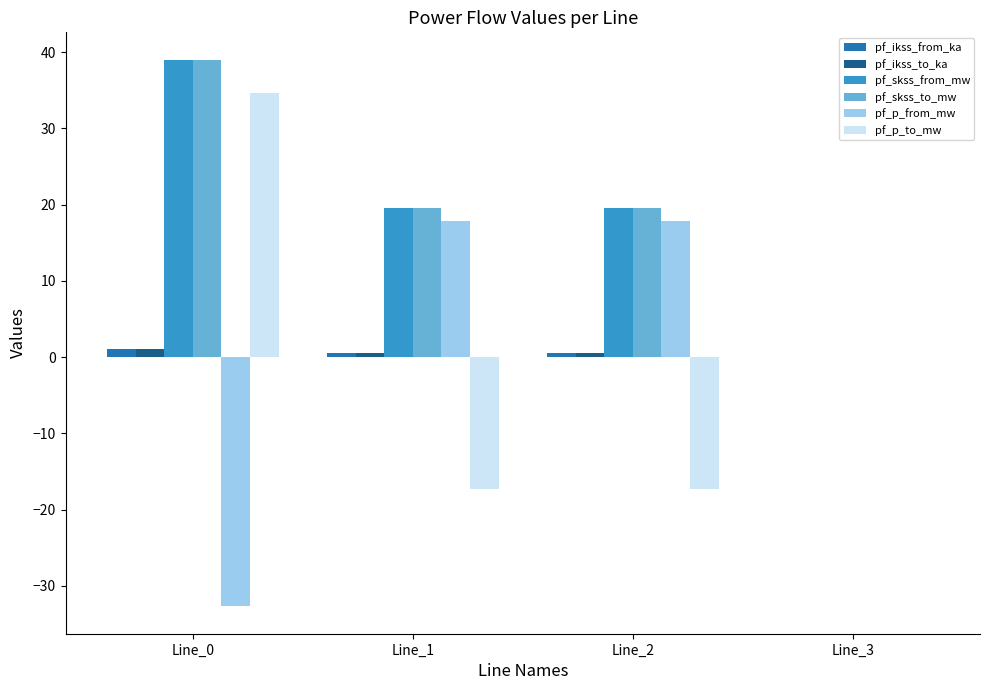

At which category does the chart reach its peak across all series?

Line_0